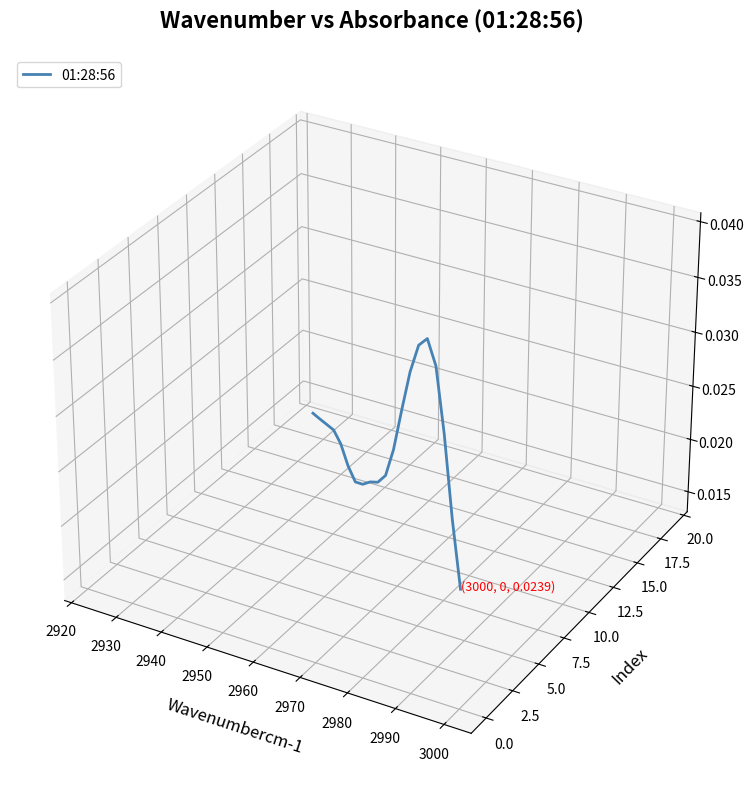

The value at 2970 is 0.0. True or false?

True